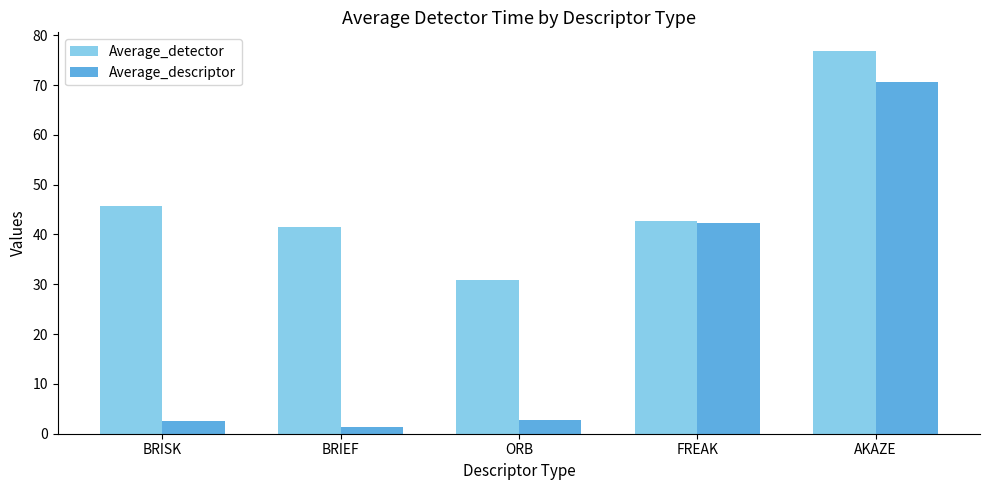

What value does the Average_detector series have at AKAZE?

76.7